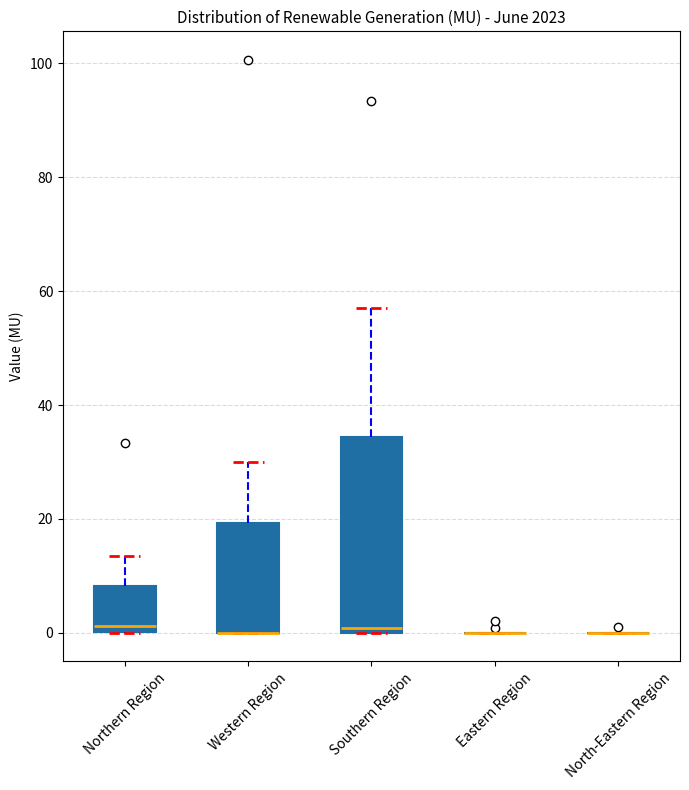

Comparing the boxes themselves (not the whiskers), which one is the tallest?

Southern Region